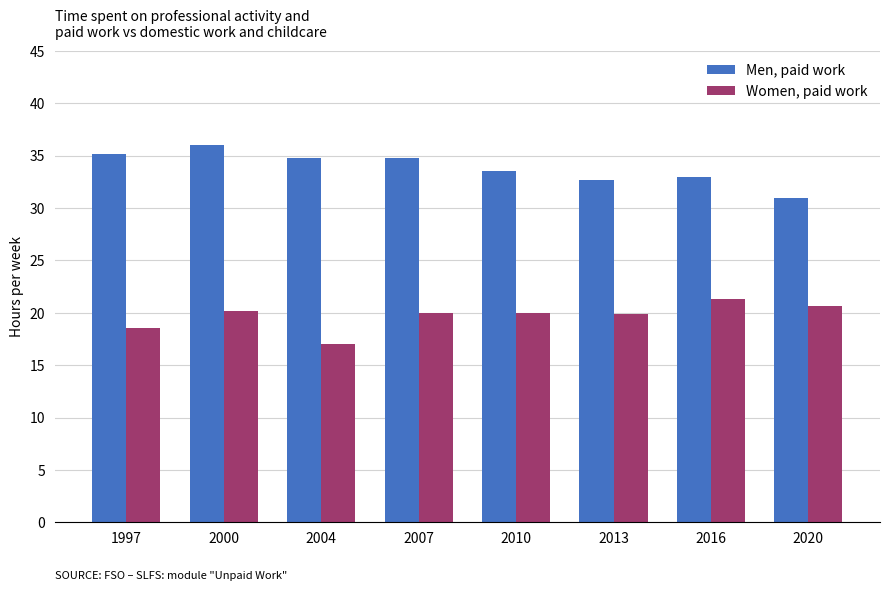

What is the difference between the Men, paid work values at 2004 and 2016?

1.8